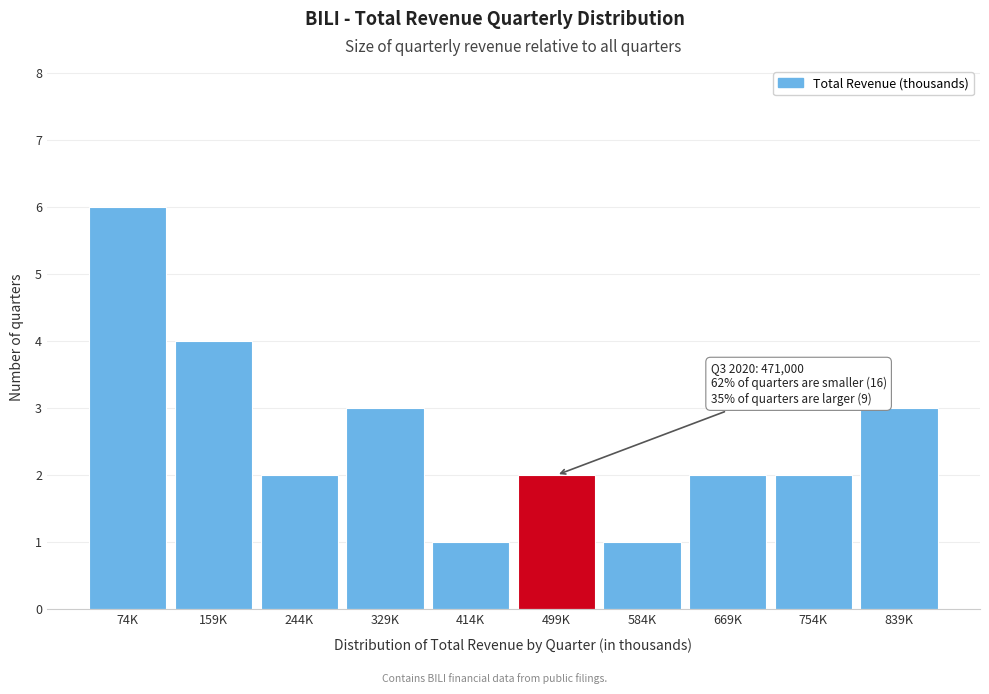

Reading left to right, what are all the values shown in this chart?

74K=6	159K=4	244K=2	329K=3	414K=1	499K=2	584K=1	669K=2	754K=2	839K=3